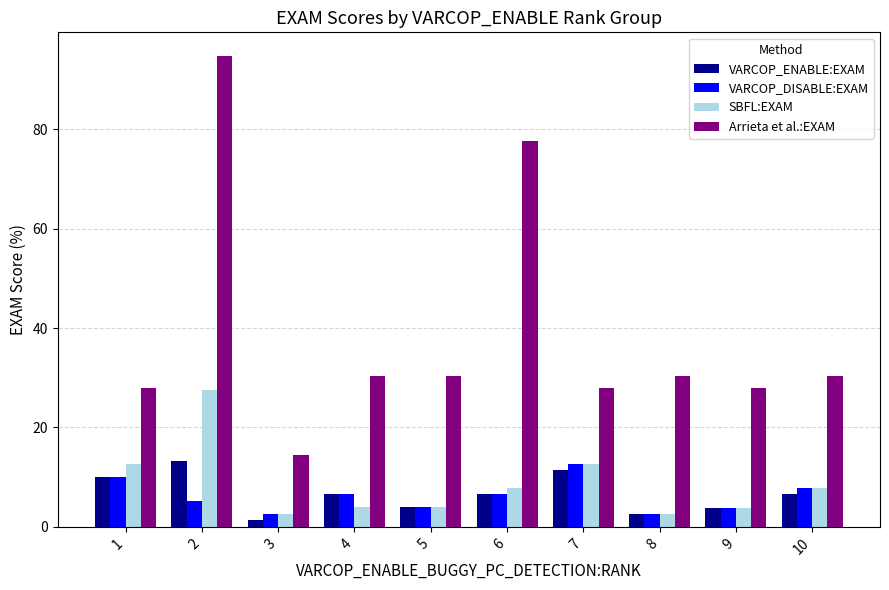

At how many categories does at least one series exceed 6?

10